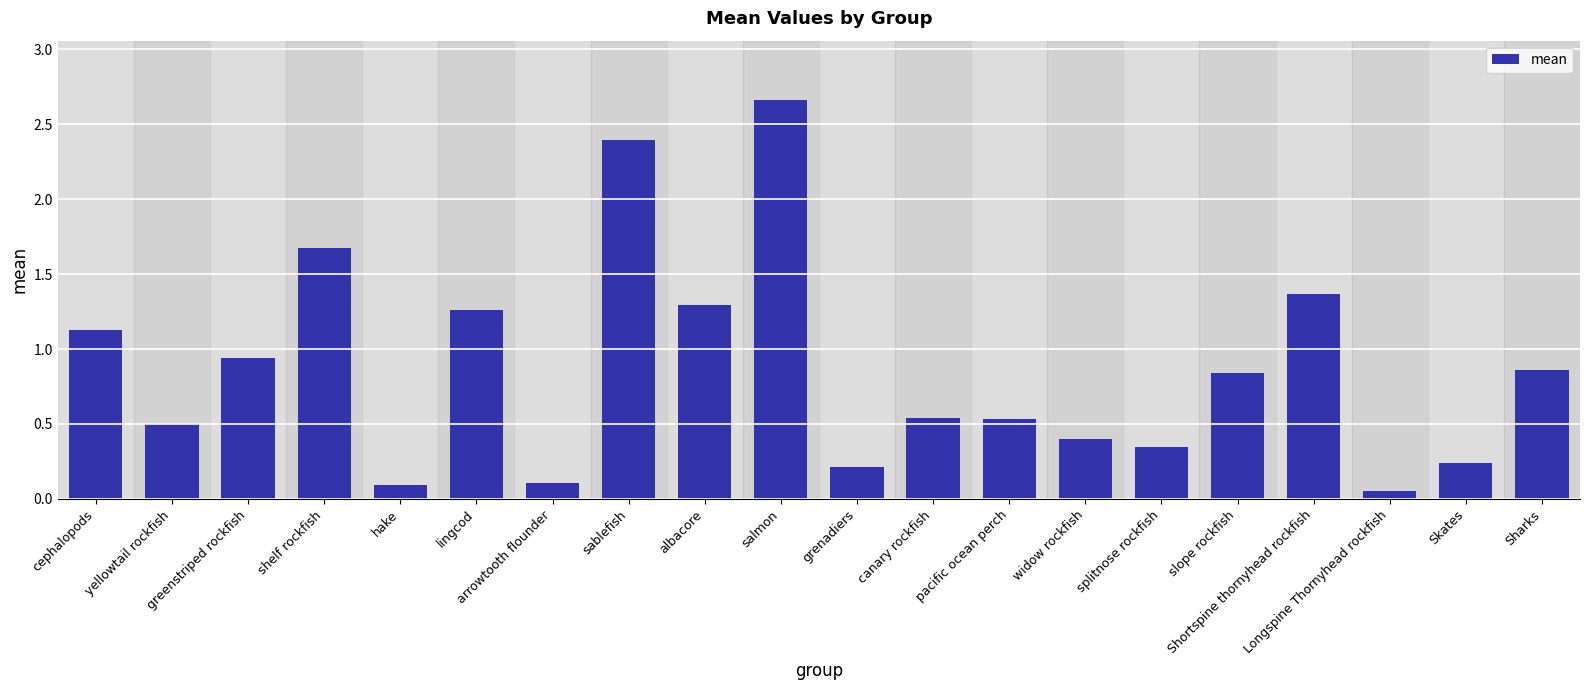

Between Sharks and canary rockfish, which is larger?

Sharks